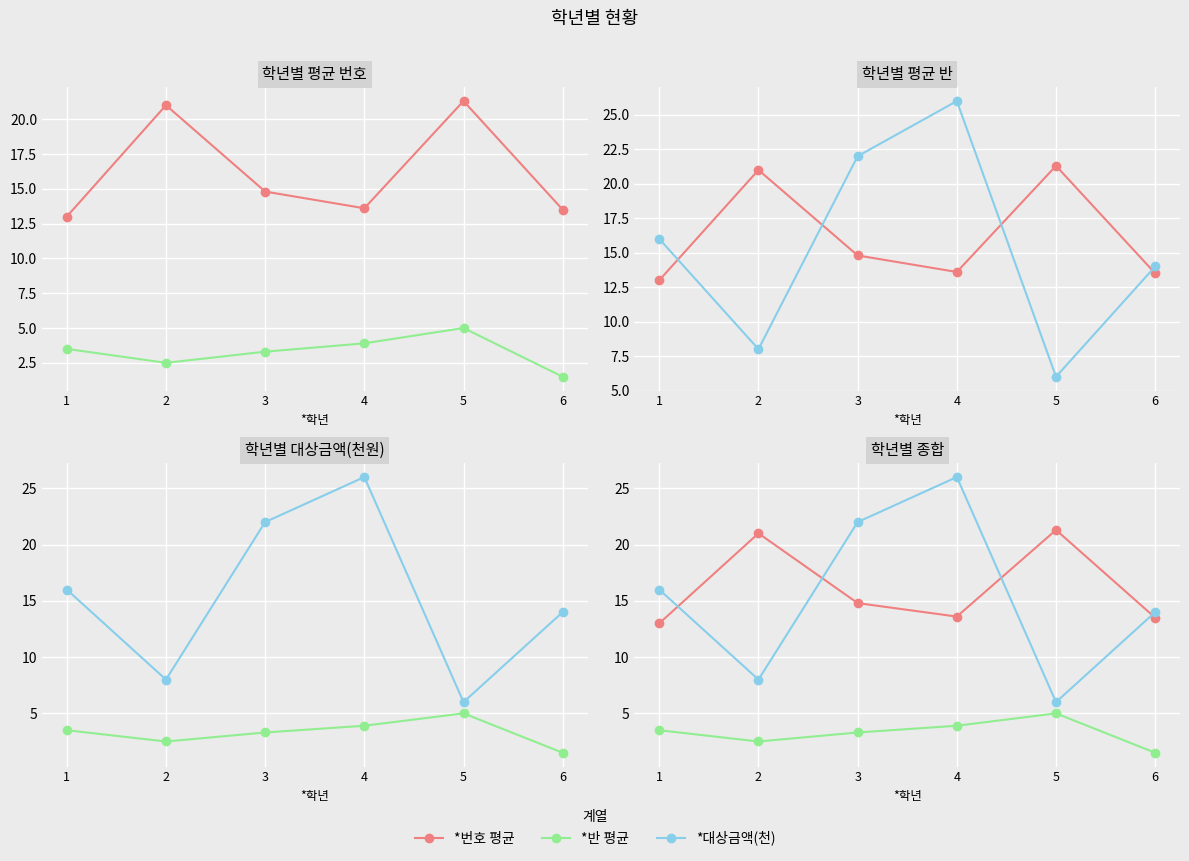

True or false: *반 평균 and *번호 평균 cross at least once.

False